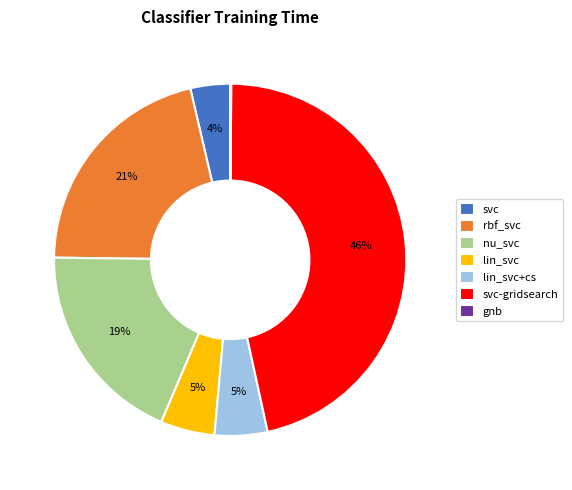

To the nearest percent, what percentage of the pie is lin_svc?

5%